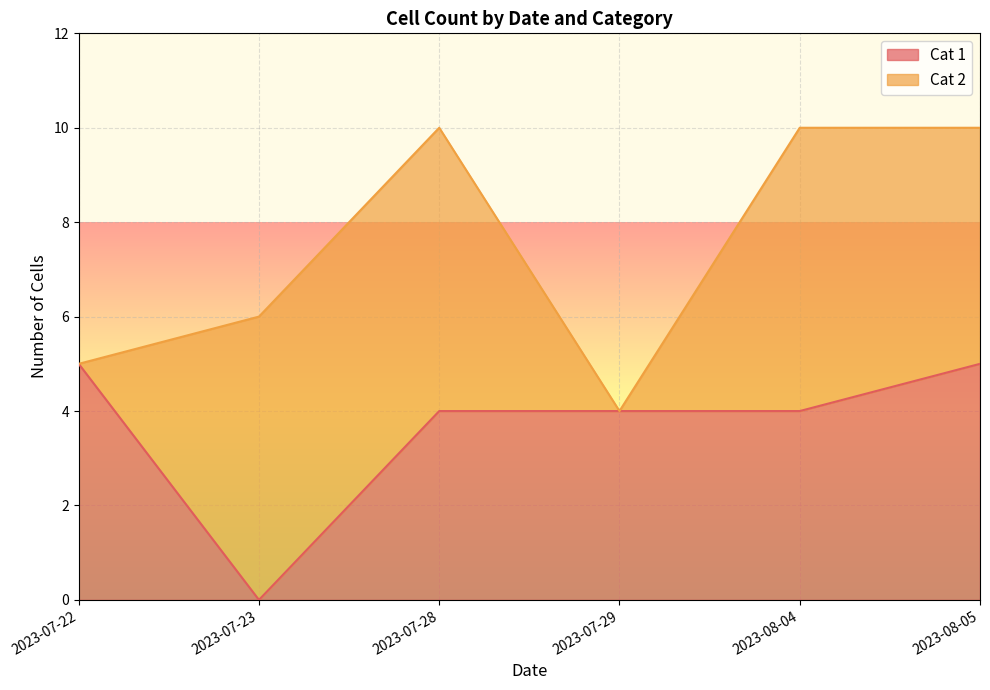

Where is the data nearest to the value 2?

2023-07-23